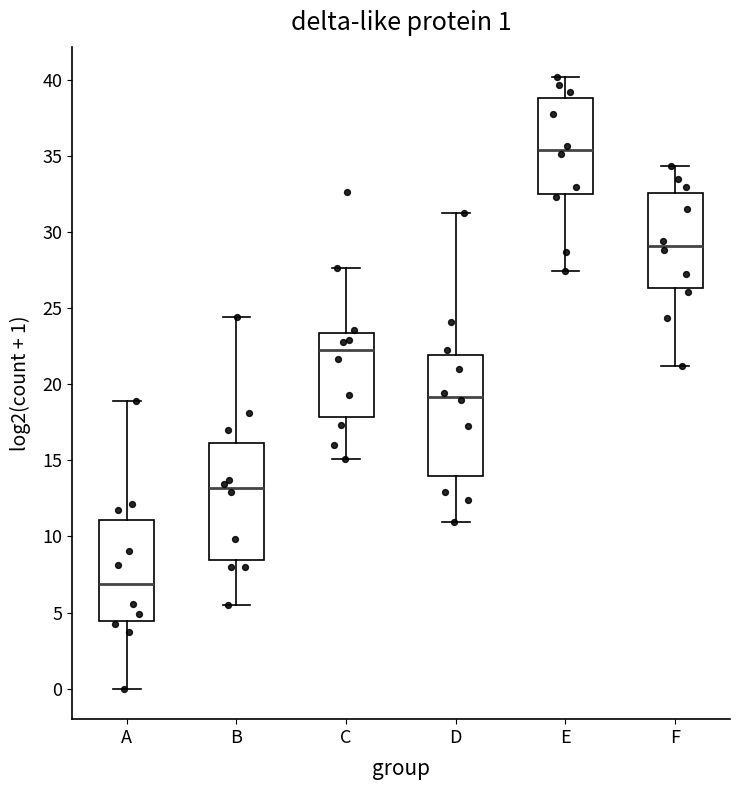

Which box's median line is the lowest?

A